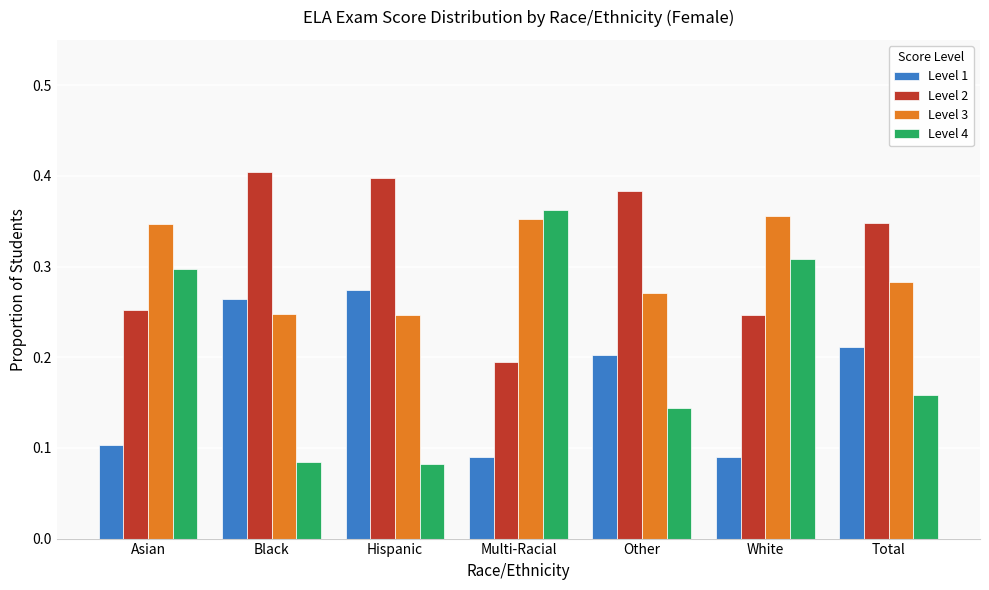

Is it true that Level 1 equals 0.1 at Other?

False